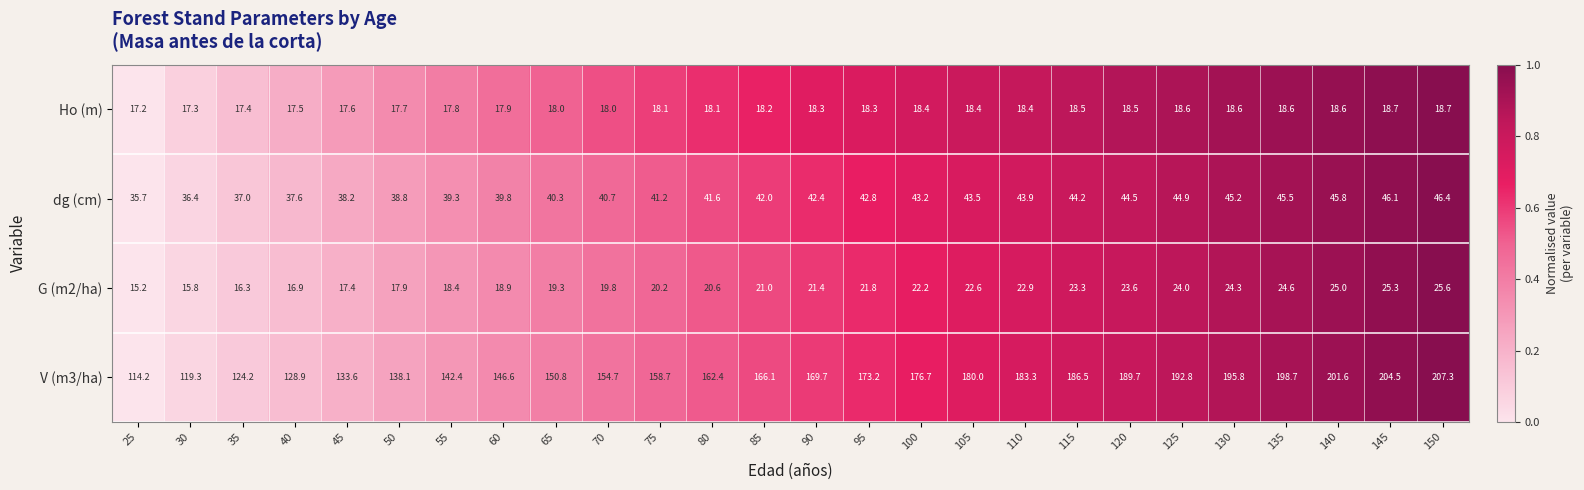

Which series has the largest range (max minus min)?

V (m3/ha)